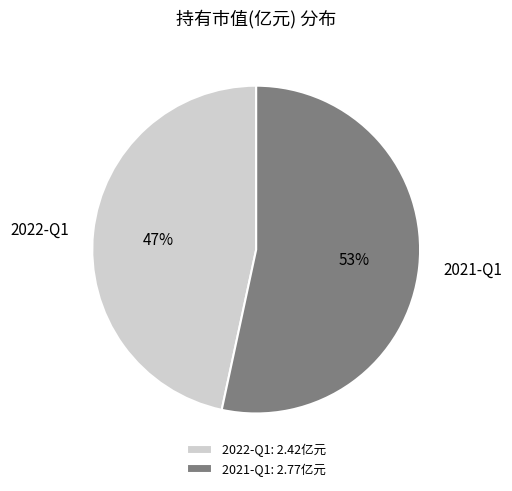

True or false: 2021-Q1 accounts for 42% of the total.

False